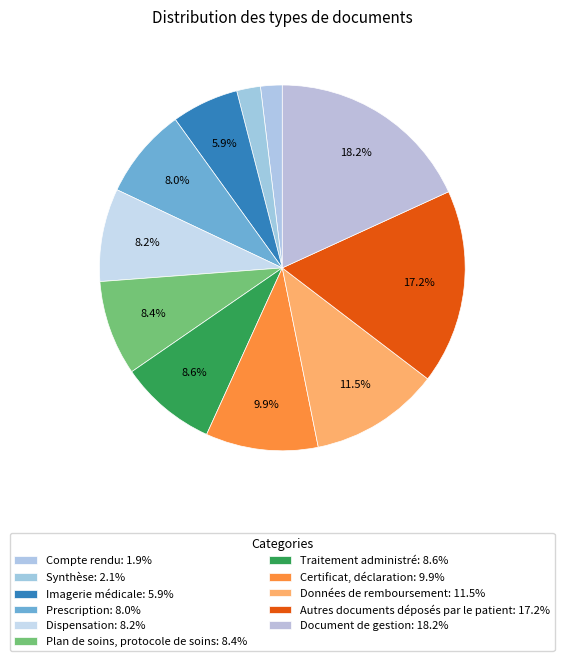

Is it true that Prescription is 22% of the pie?

False